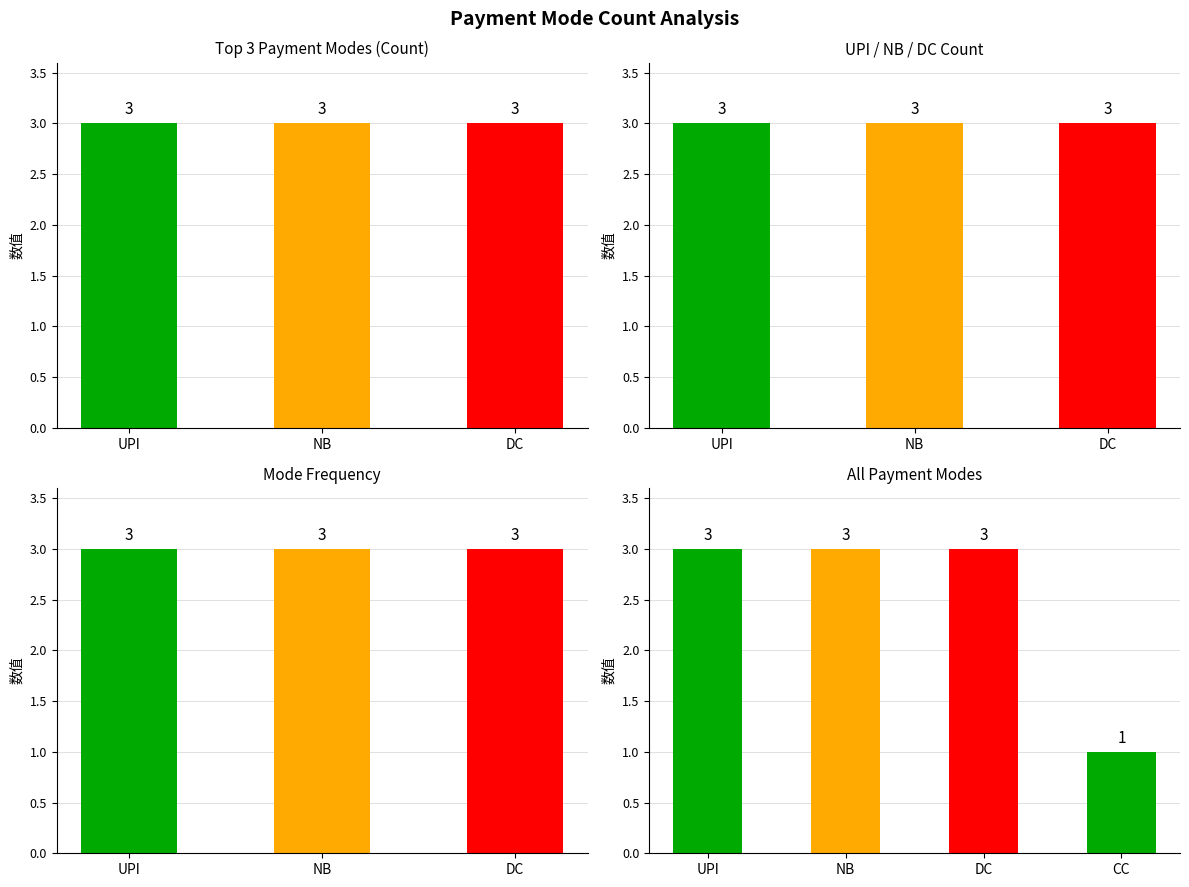

The value at CC is 3. True or false?

False